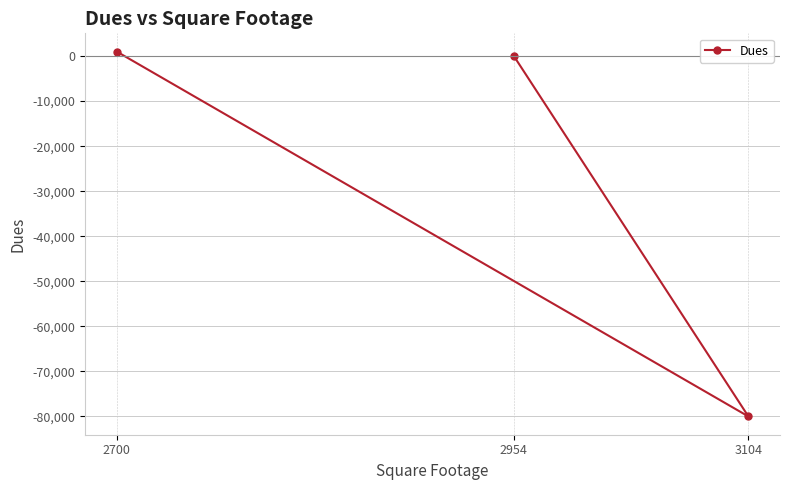

List the labels in order of value, smallest first.

3104, 2954, 2700